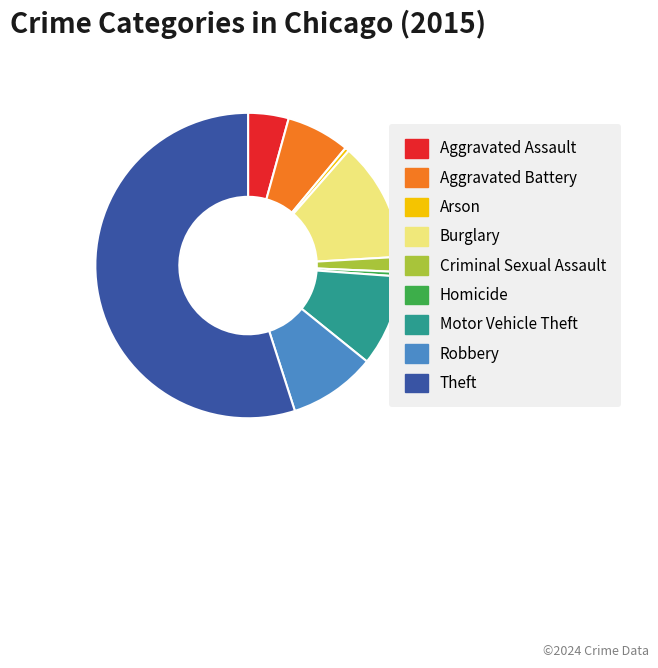

What is the largest slice in the pie chart?

Theft